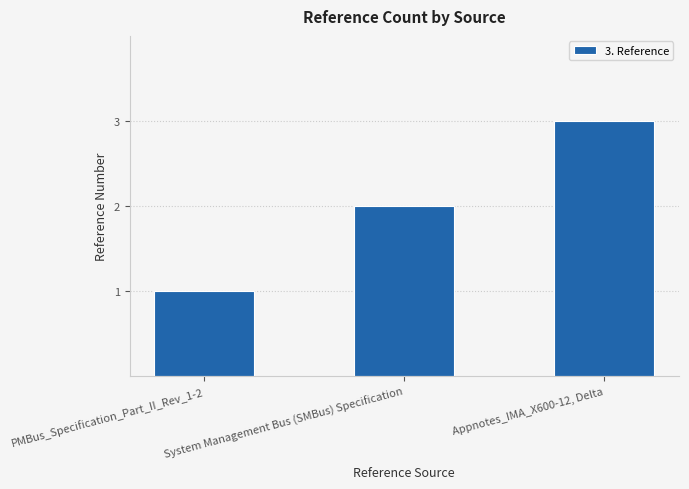

True or false: the data shows 0 at PMBus_Specification_Part_II_Rev_1-2.

False